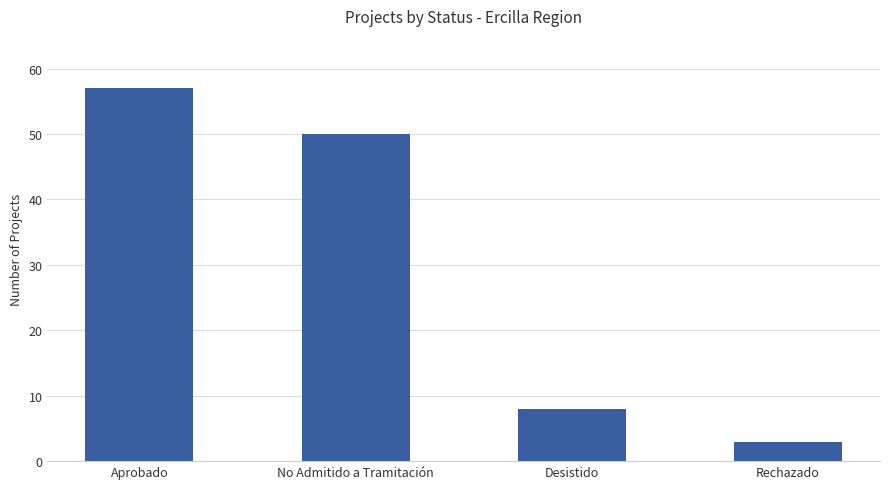

What is the change in value from No Admitido a Tramitación to Desistido?

-42